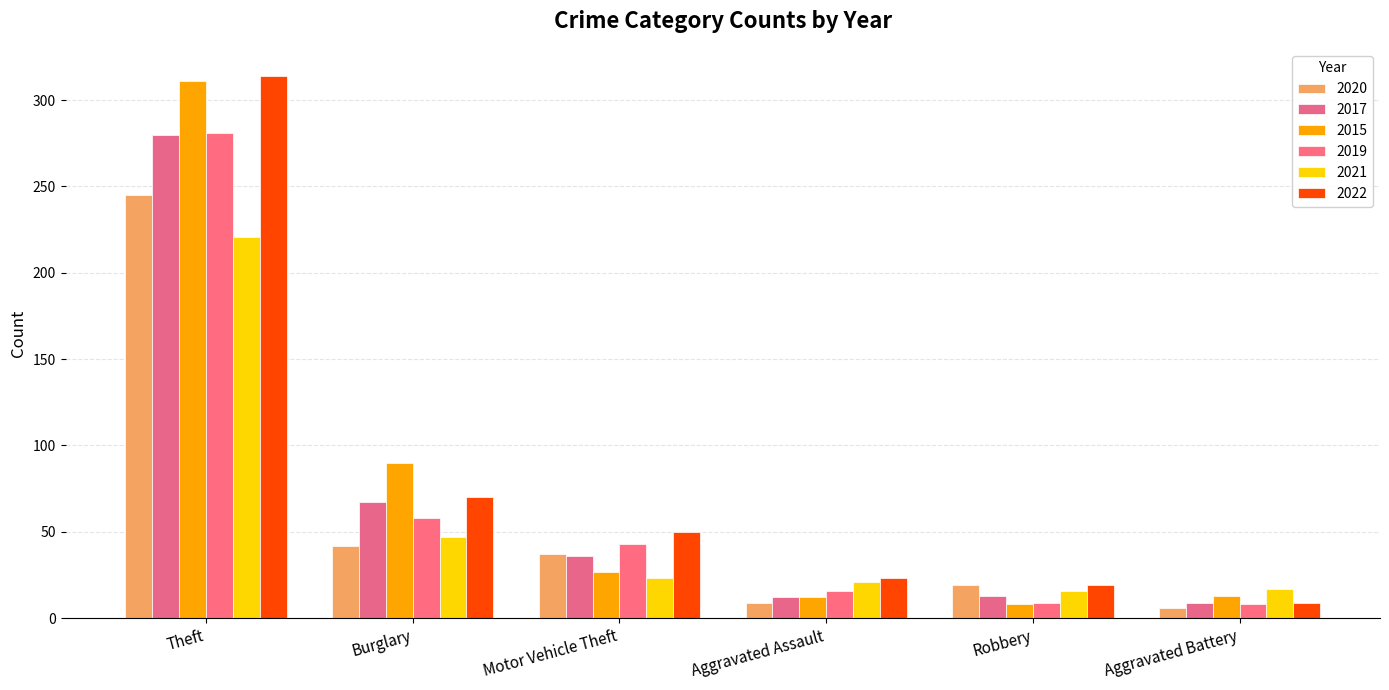

Are the bars grouped side by side (vs. stacked)?

Yes